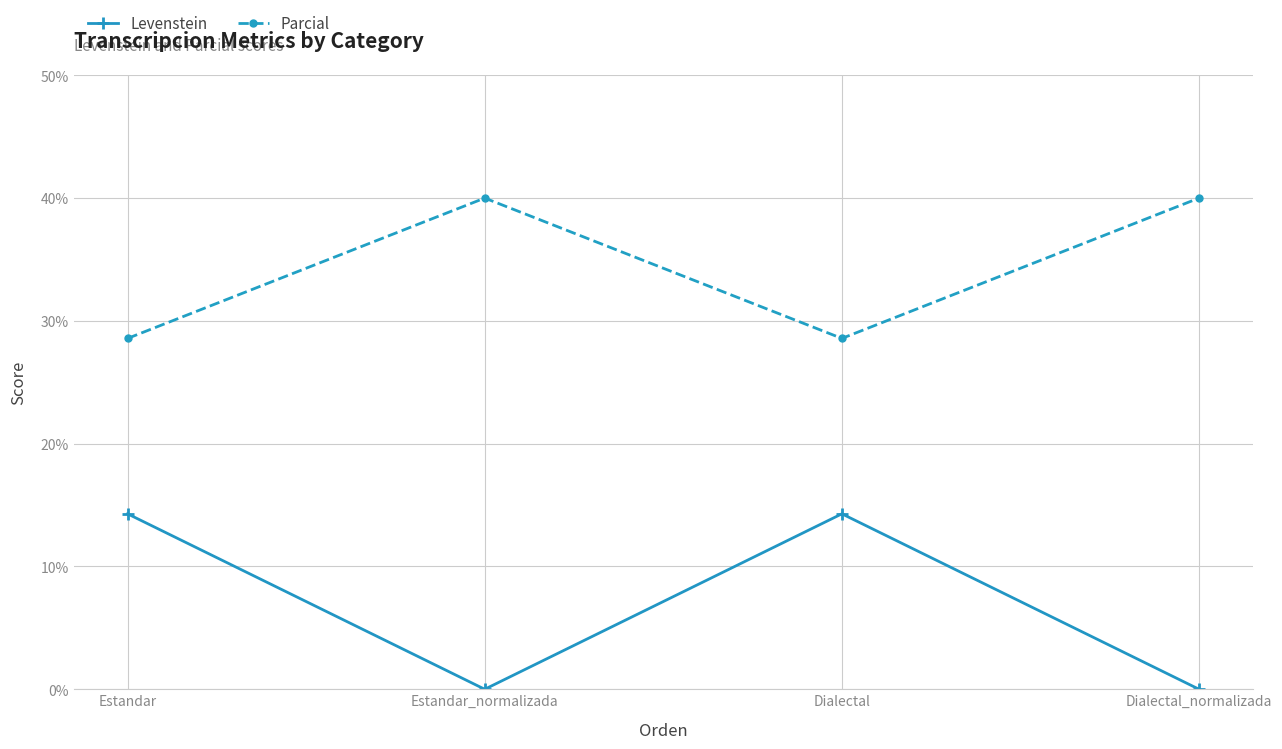

How many data points in Levenstein are above 14?

2